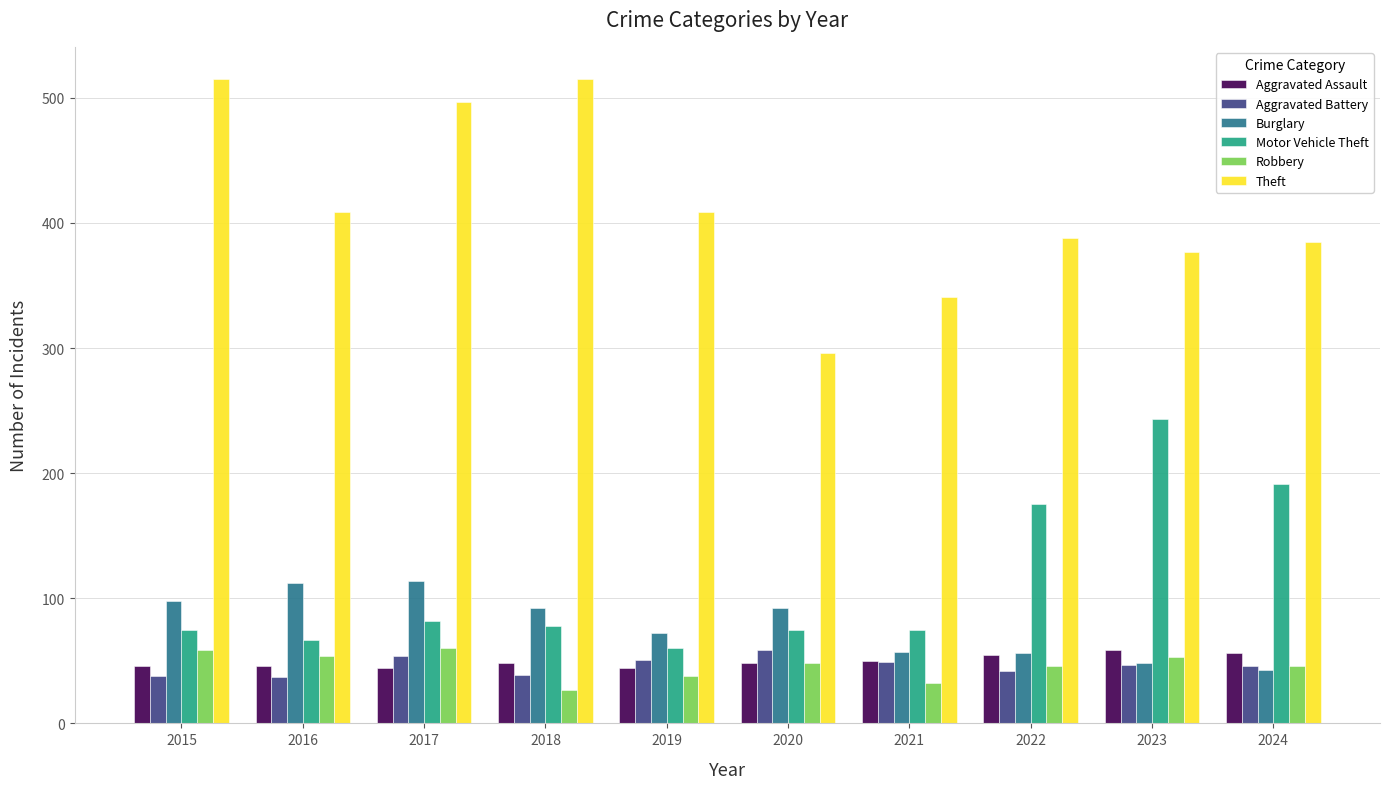

Which series has the largest total across all categories?

Theft